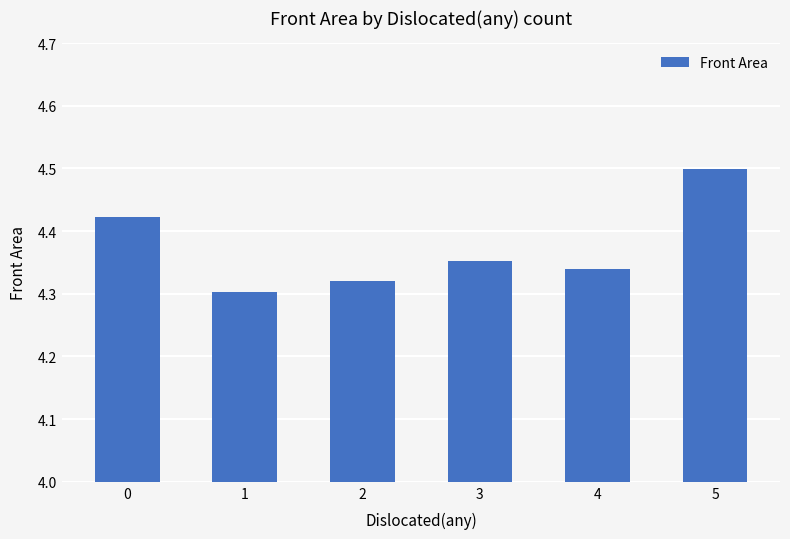

Approximately how many times larger is the value at 5 compared to 2?

1.0